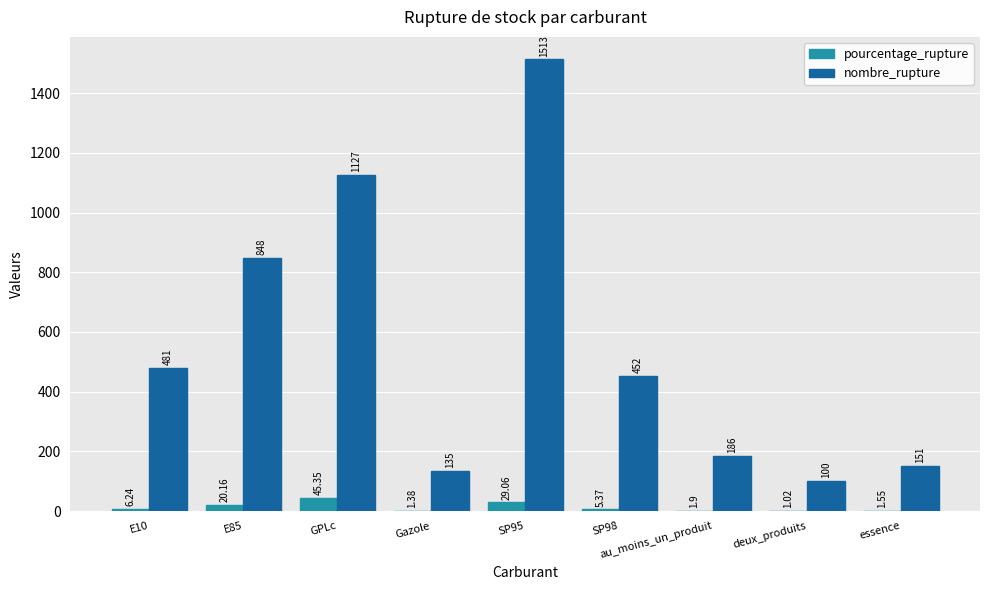

Is it true that pourcentage_rupture equals 20.2 at E85?

True